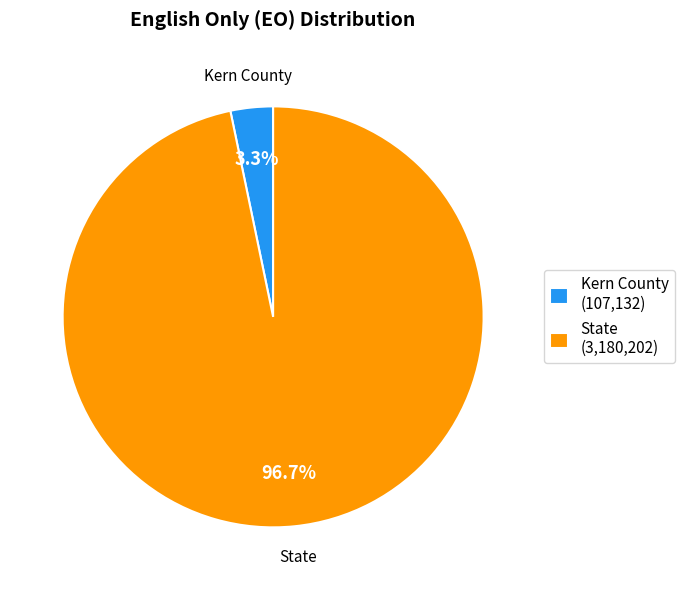

Combined, do State and Kern County account for over 50%?

Yes